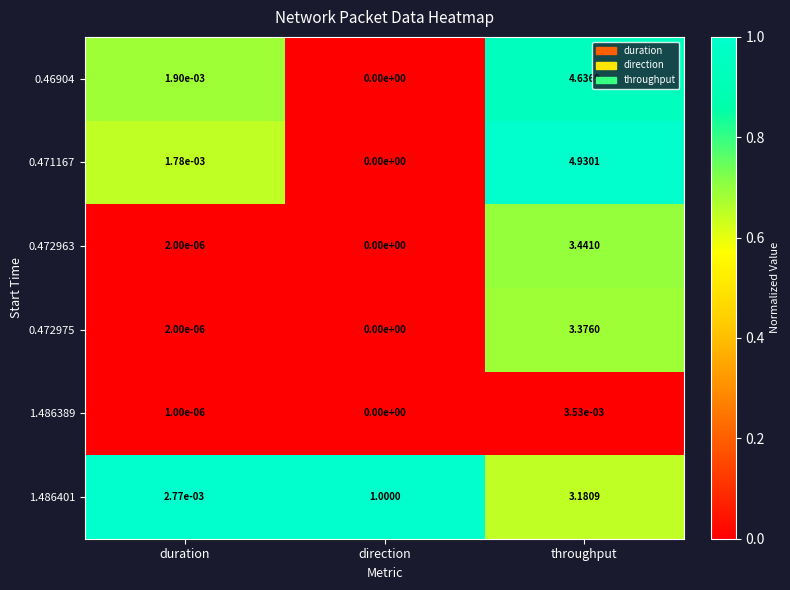

At which category is the sum across all series the highest?

throughput